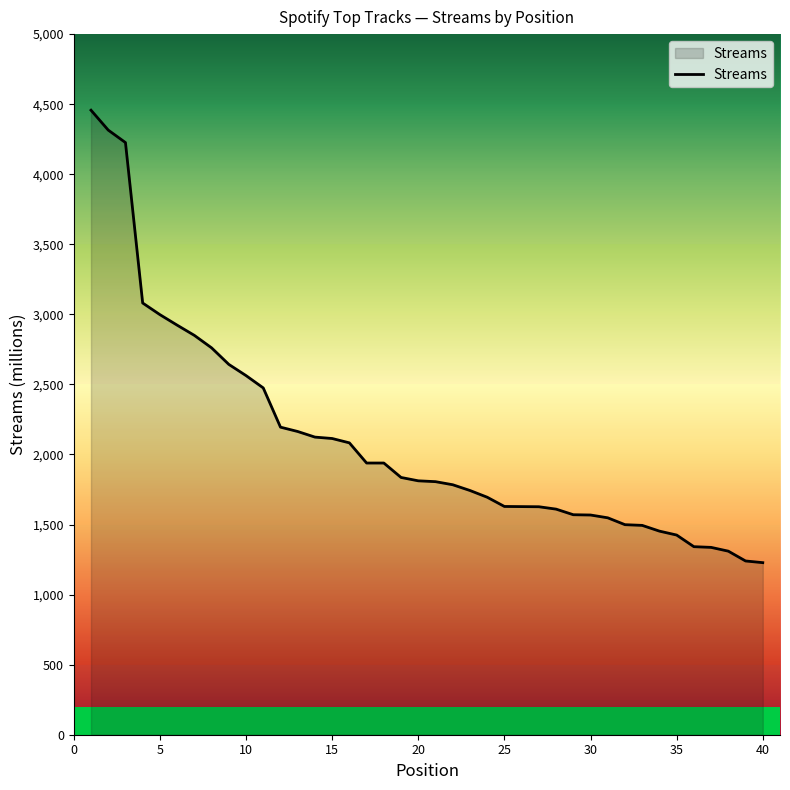

What is the maximum value shown in the chart?

4457